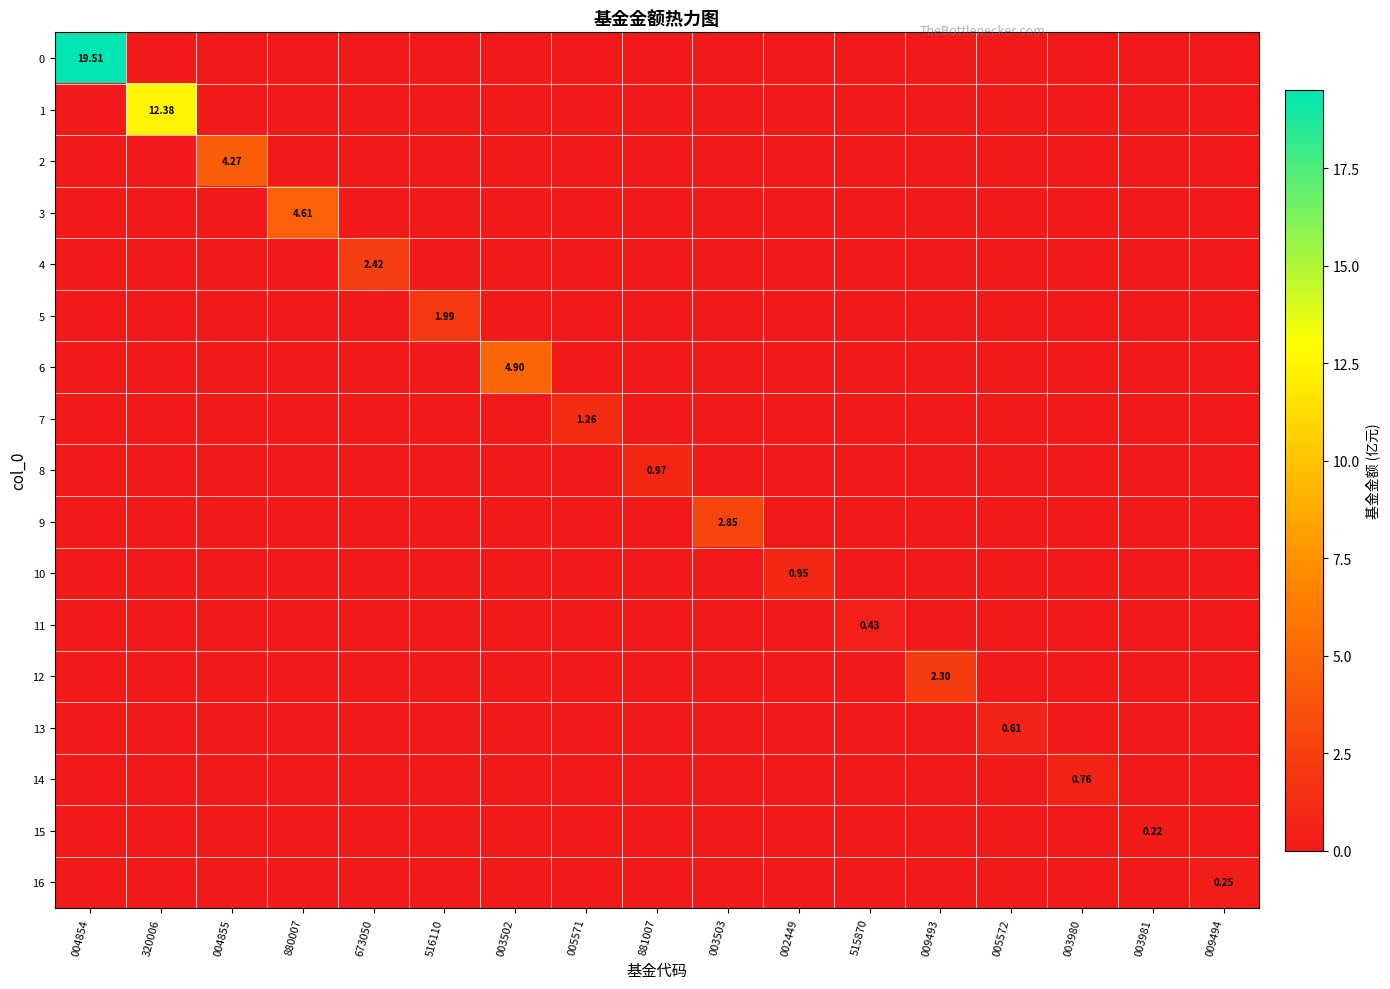

Between 005572 and 004854, which is larger?

004854